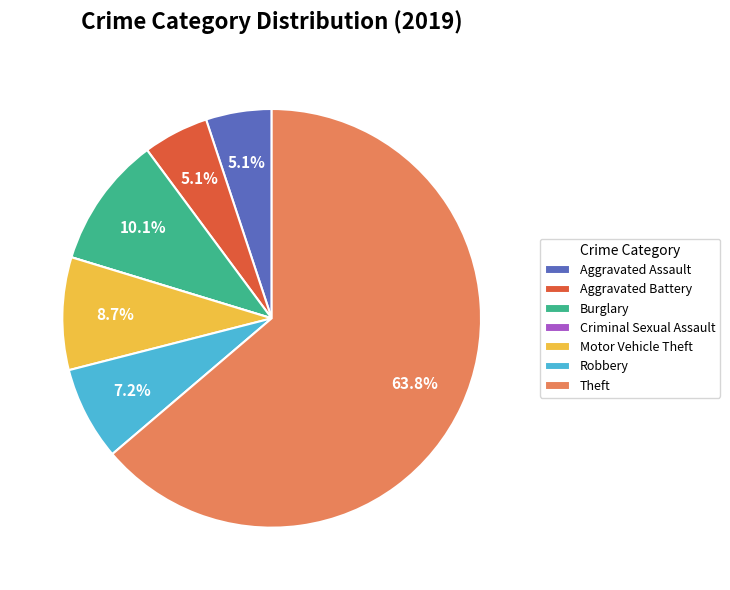

Which category has the biggest portion of the pie?

Theft